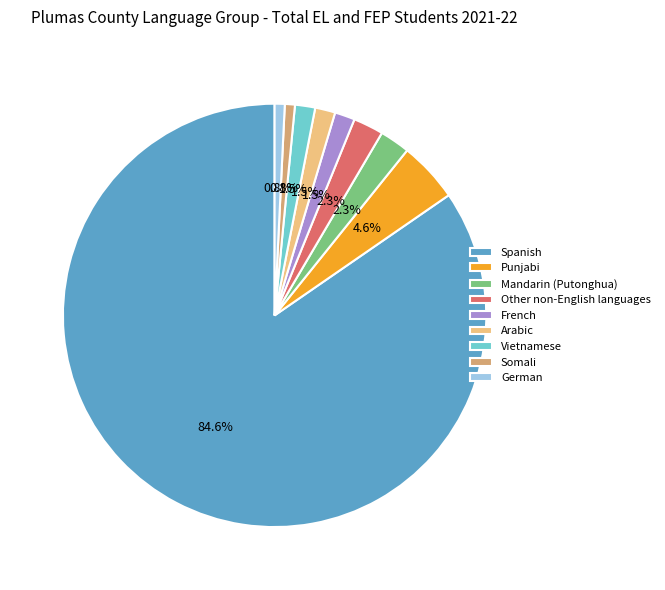

Which category has the biggest portion of the pie?

Spanish